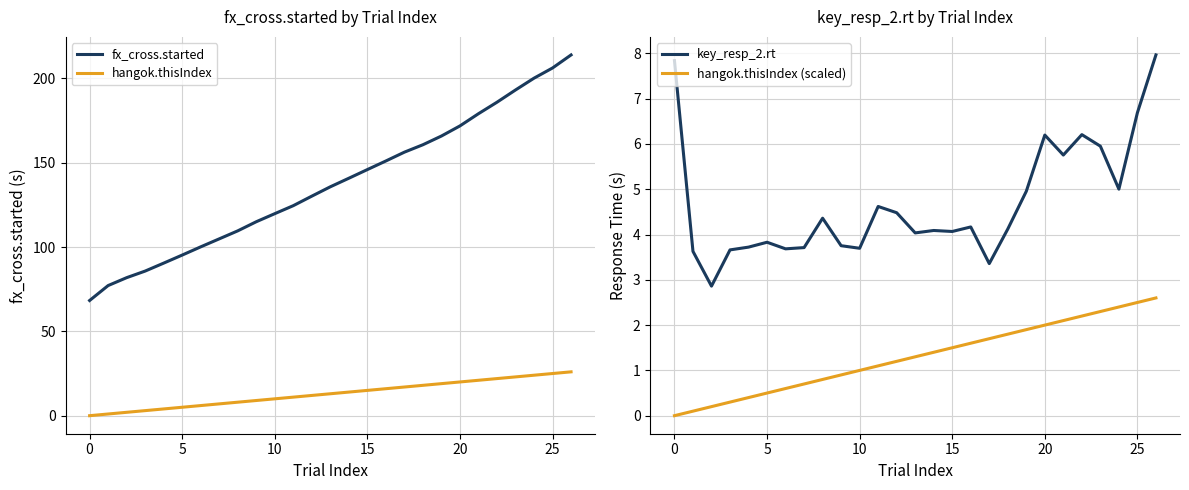

What is the label of the 9th point from the left?

8